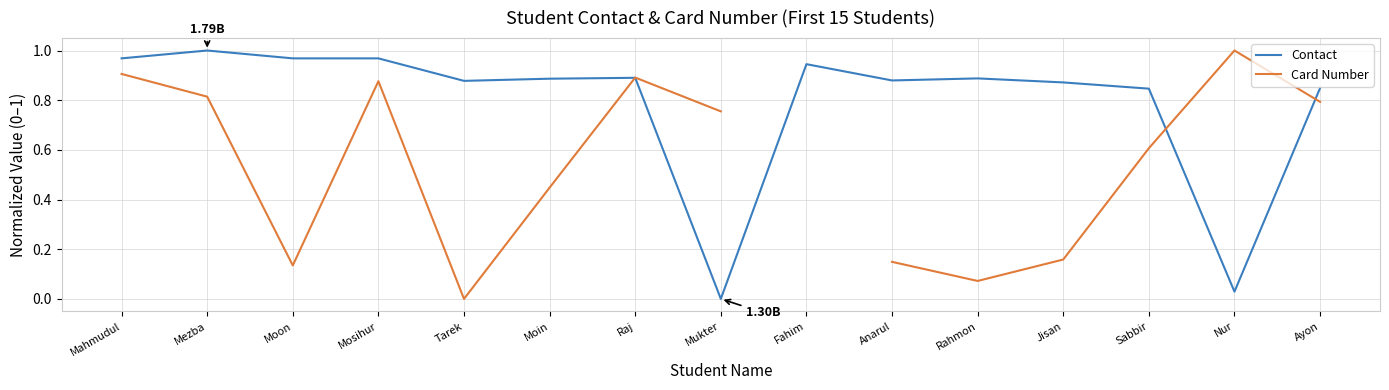

What is the value of the Card Number point at the 3rd from the left?

0.1